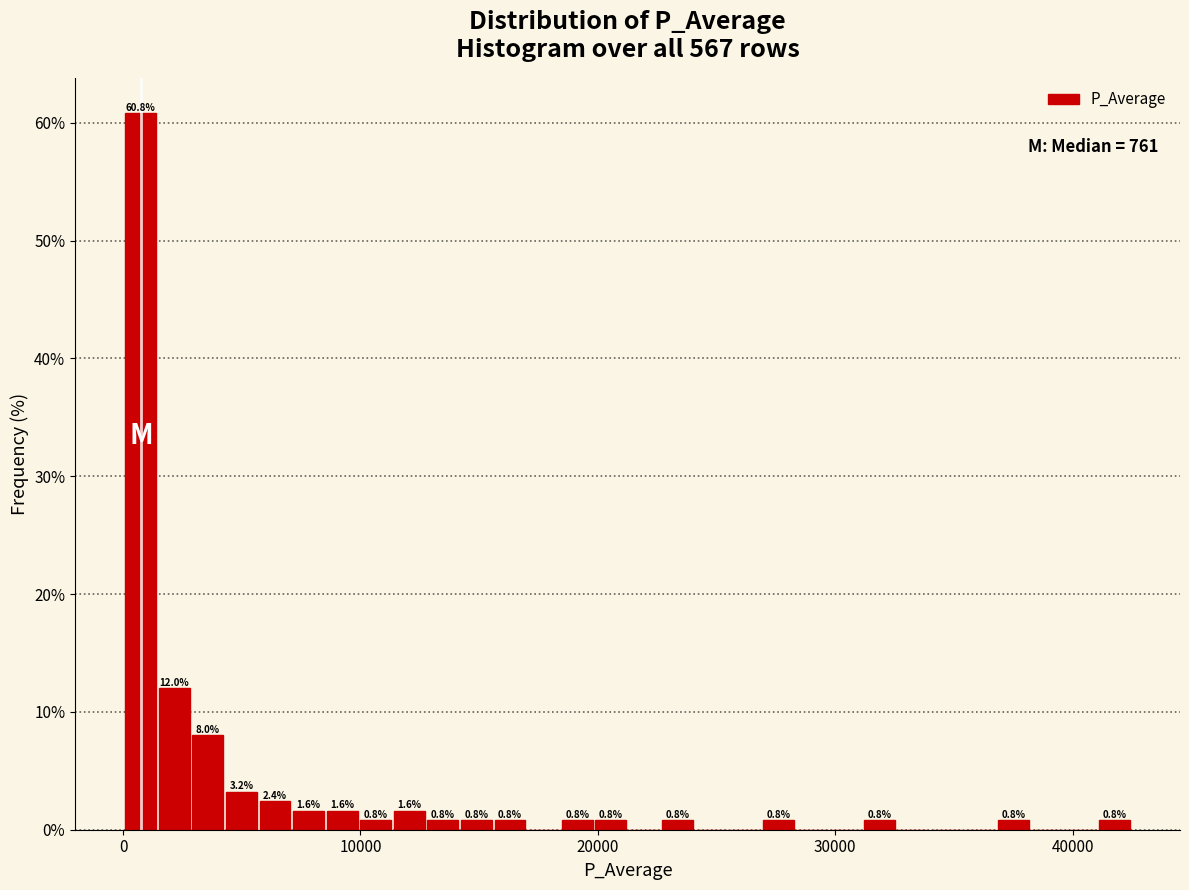

Around what value on the x-axis is the tallest bar? Give the approximate position of its centre, as read against the axis.

1000